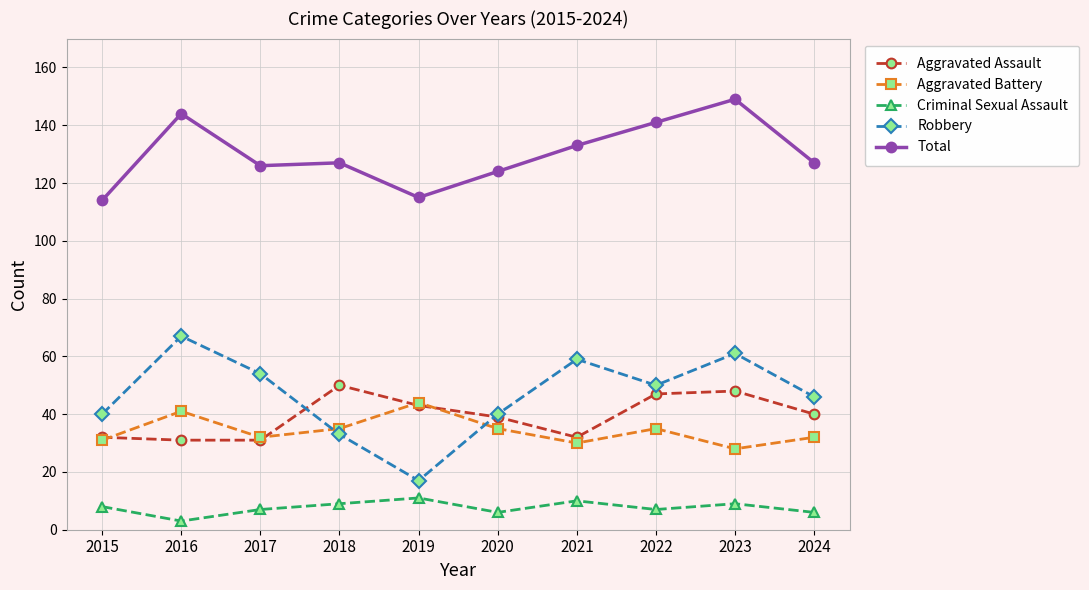

How many series are shown in this chart?

5